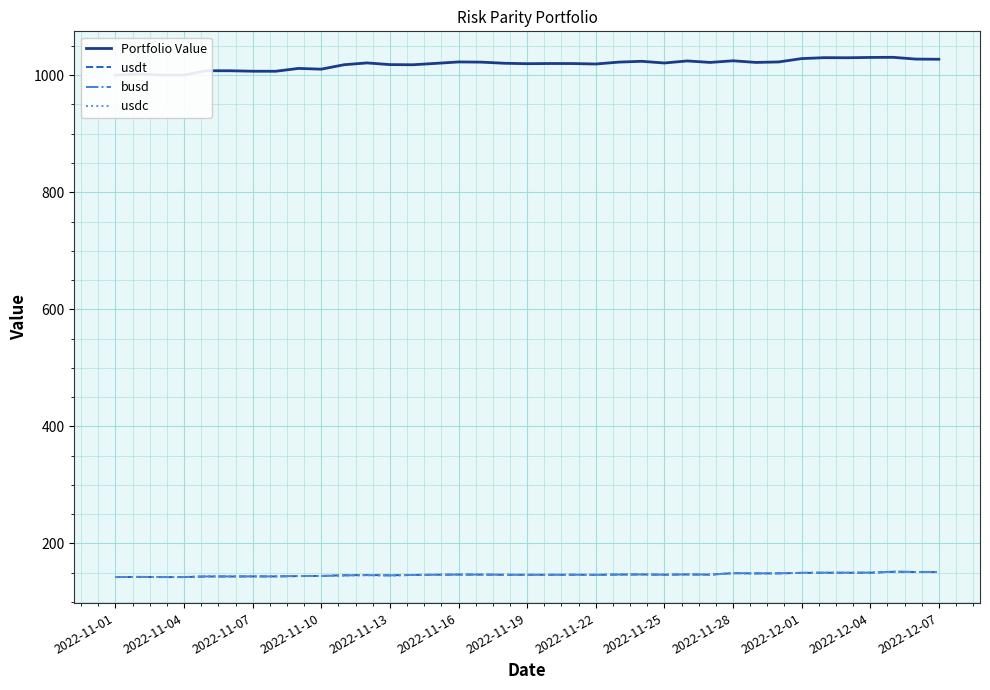

Reading right to left, transcribe all the data shown in this chart.

Portfolio Value: 1027.3	1027.6	1030.6	1030.4	1029.8	1030.0	1028.4	1022.7	1021.9	1024.7	1021.9	1024.4	1020.9	1023.8	1022.4	1019.2	1020.0	1020.0	1019.7	1020.5	1022.4	1022.7	1020.2	1017.9	1018.2	1021.0	1018.0	1010.4	1011.6	1006.8	1006.9	1007.7	1007.7	1000.3	1000.3	1002.0	1000.2
usdt: 151.0	151.1	151.5	149.9	149.8	149.8	149.6	148.8	148.7	149.1	146.6	146.9	146.5	146.9	146.8	146.3	146.4	146.4	146.3	146.4	146.7	146.8	146.4	146.1	145.5	146.0	145.6	144.4	144.1	143.6	143.6	143.5	143.5	142.4	142.4	142.7	142.4
busd: 151.3	151.3	151.8	150.1	150.0	150.0	149.8	149.0	148.9	149.2	146.7	147.1	146.6	147.0	146.8	146.3	146.5	146.4	146.3	146.4	146.7	146.8	146.4	146.1	145.3	145.8	145.4	144.3	144.4	143.7	143.7	143.6	143.6	142.5	142.5	142.8	142.5
usdc: 151.1	151.2	151.6	149.9	149.9	149.9	149.7	148.8	148.7	149.1	146.6	147.0	146.6	146.9	146.7	146.2	146.3	146.3	146.3	146.3	146.6	146.7	146.3	146.0	145.4	145.7	145.3	144.2	144.4	143.7	143.7	143.6	143.6	142.5	142.5	142.8	142.5